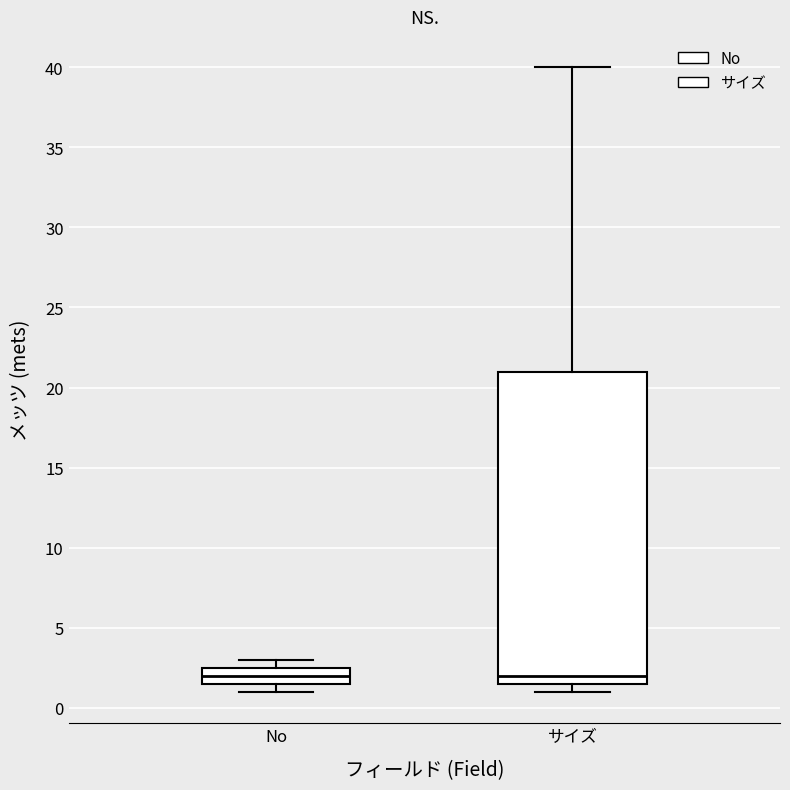

Where does the upper whisker of the box for サイズ end on the y-axis? The values are not printed on the chart, so give them approximately, as read against the axis.

40.0